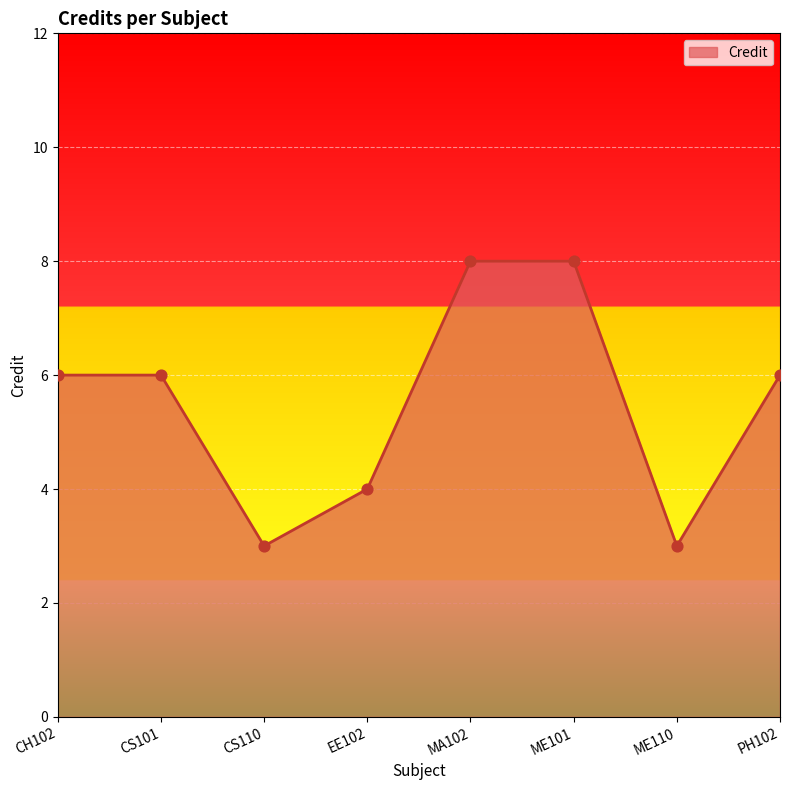

Which has a higher value, ME101 or CS101?

ME101